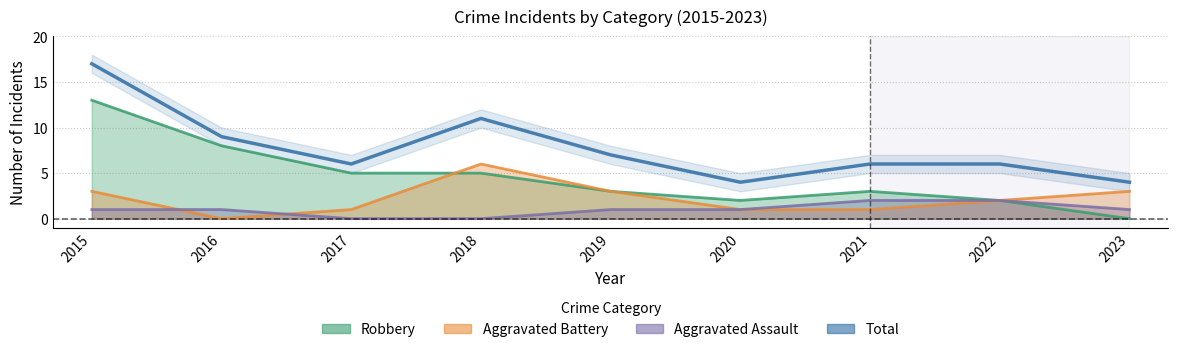

True or false: the data shows 4 at 2023.

True